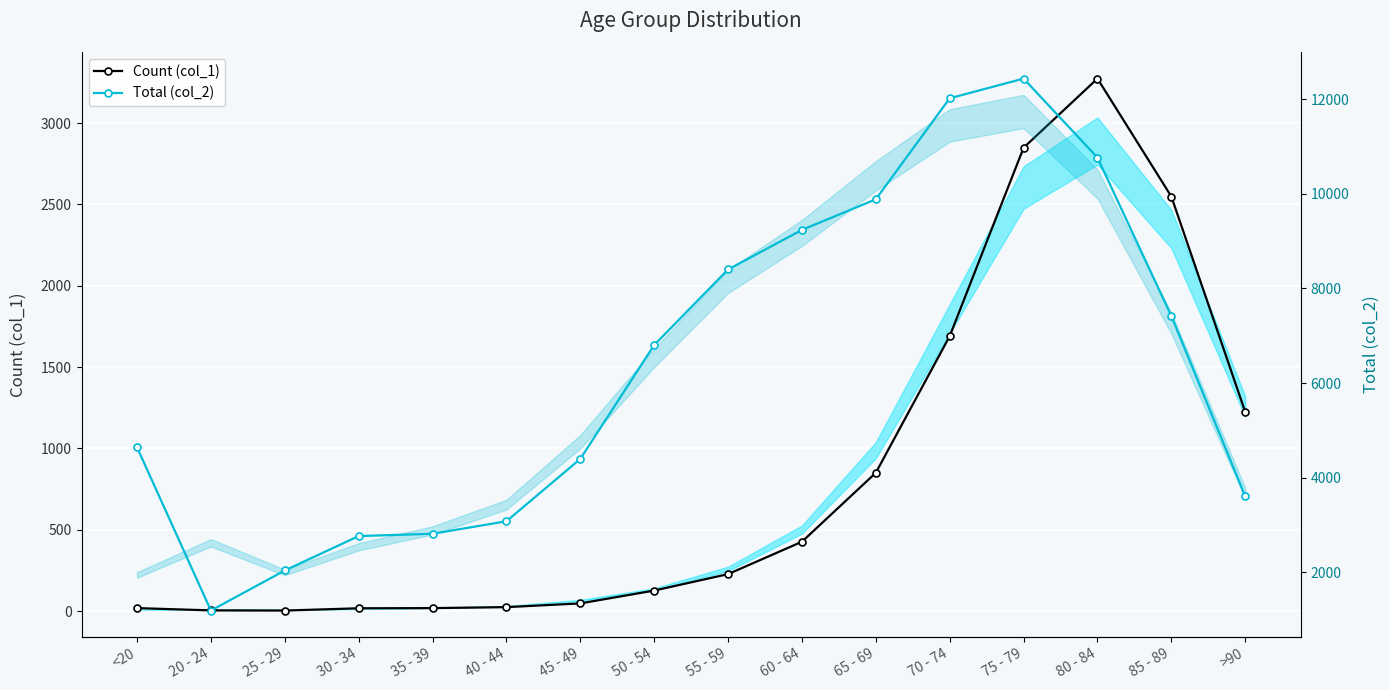

What is the greatest value displayed?

12434